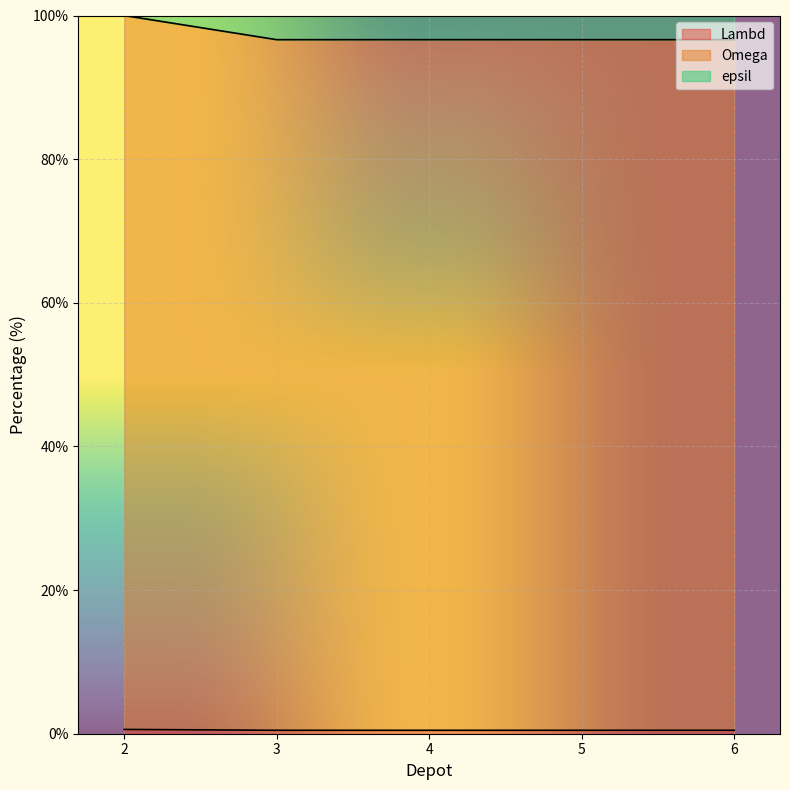

True or false: Lambd has more than 0 points higher than both neighbors.

False